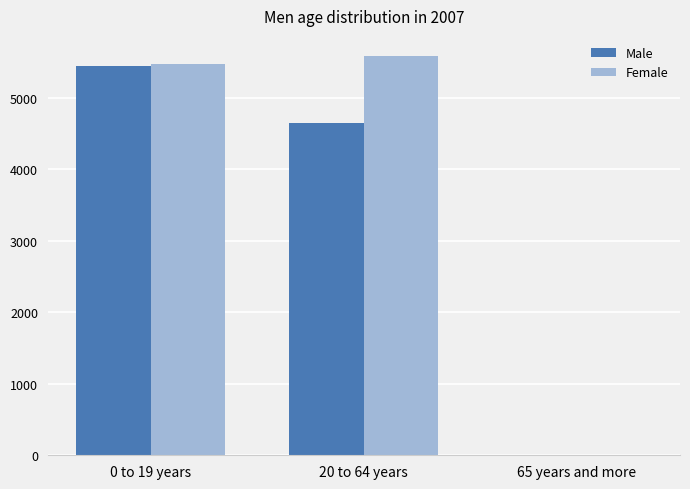

What is the maximum value shown in the chart?

5586